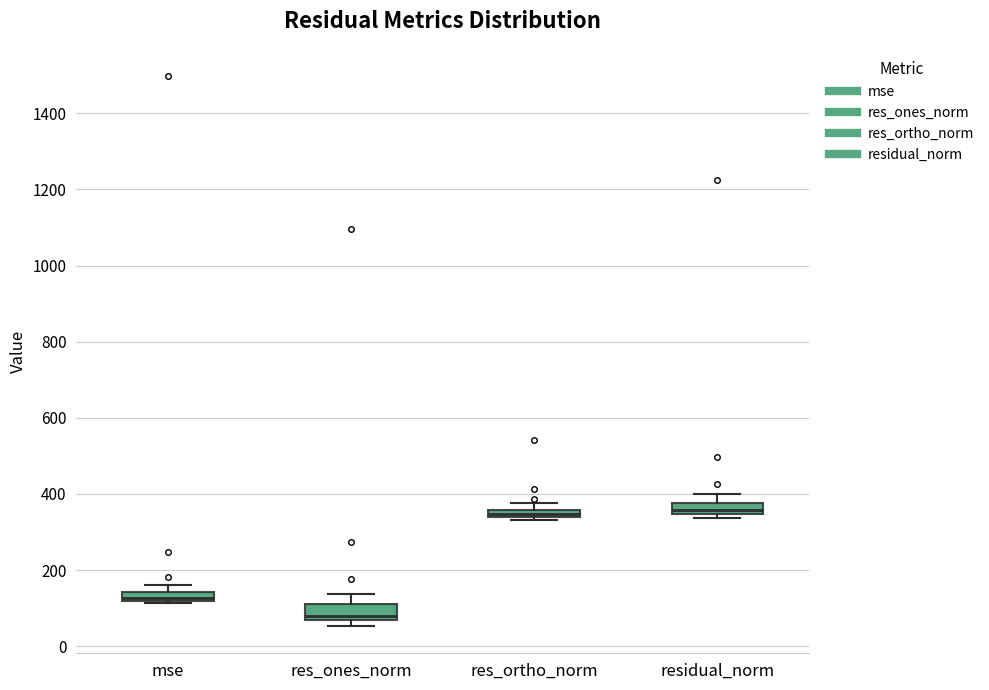

Where is the upper edge of the box for res_ortho_norm on the y-axis? The values are not printed on the chart, so give them approximately, as read against the axis.

360